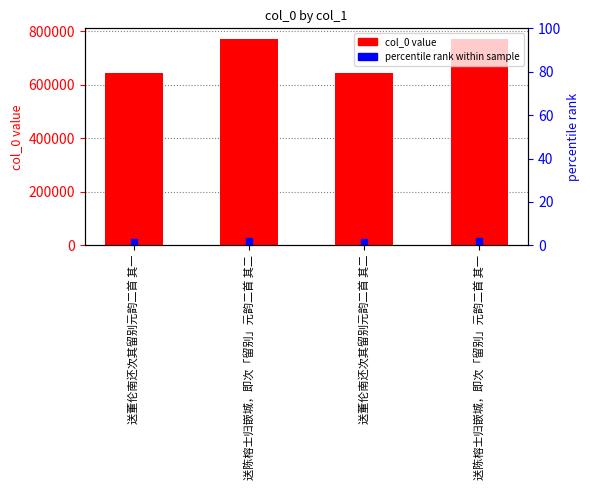

Rank the categories by value from lowest to highest.

送董伦南还次其留别元韵二首 其一, 送董伦南还次其留别元韵二首 其二, 送陈榕士归嵌城，即次「留别」元韵二首 其一, 送陈榕士归嵌城，即次「留别」元韵二首 其二